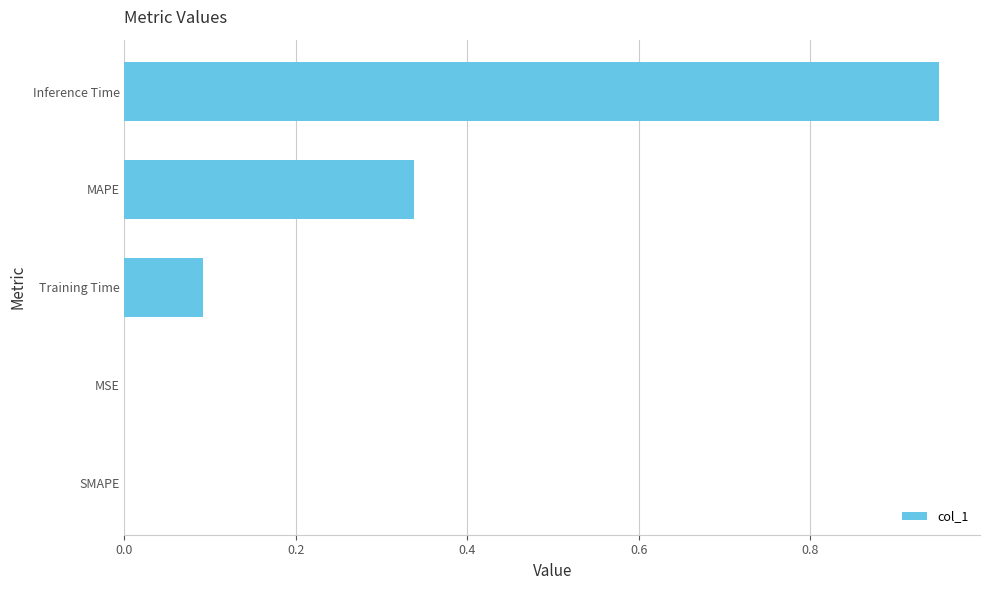

What is the sum of all values?

1.4